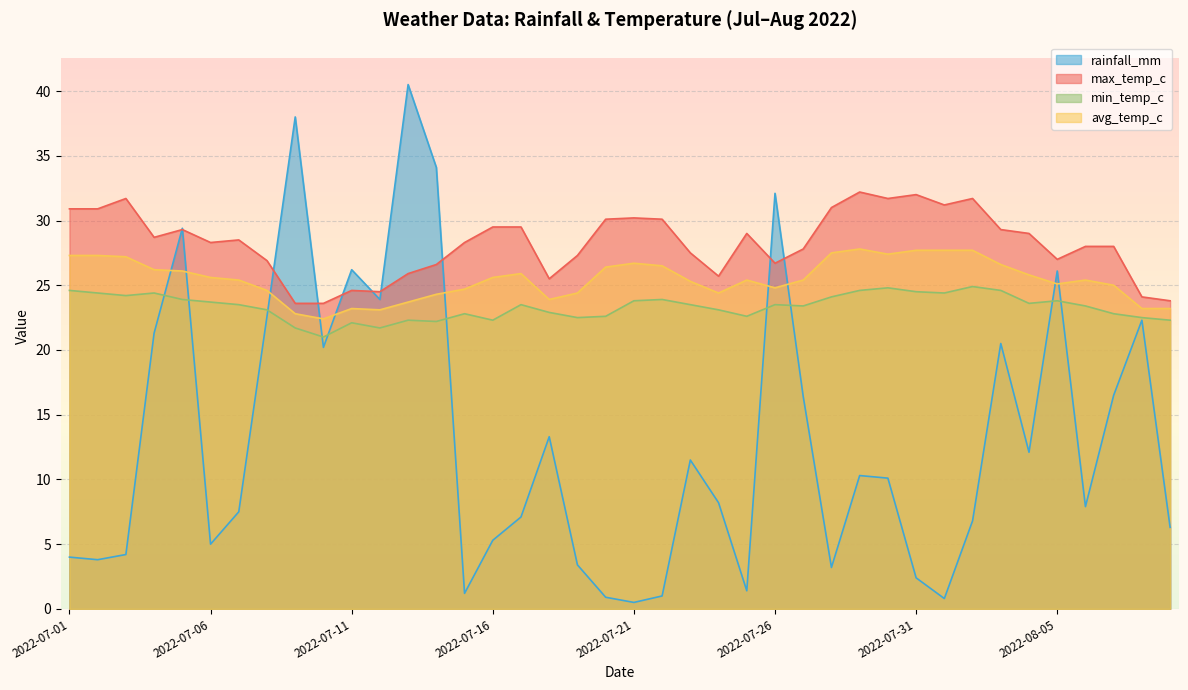

What is the value of the avg_temp_c point at the 29th from the left?

27.8